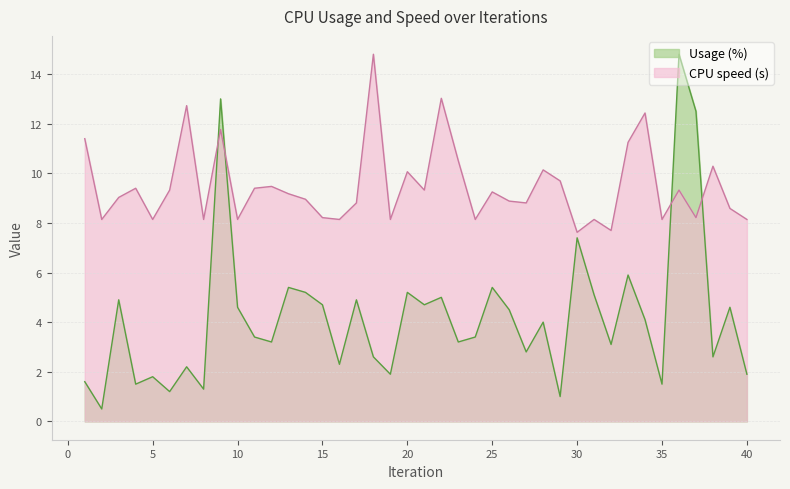

How many values in the Usage (%) series are below 4?

20